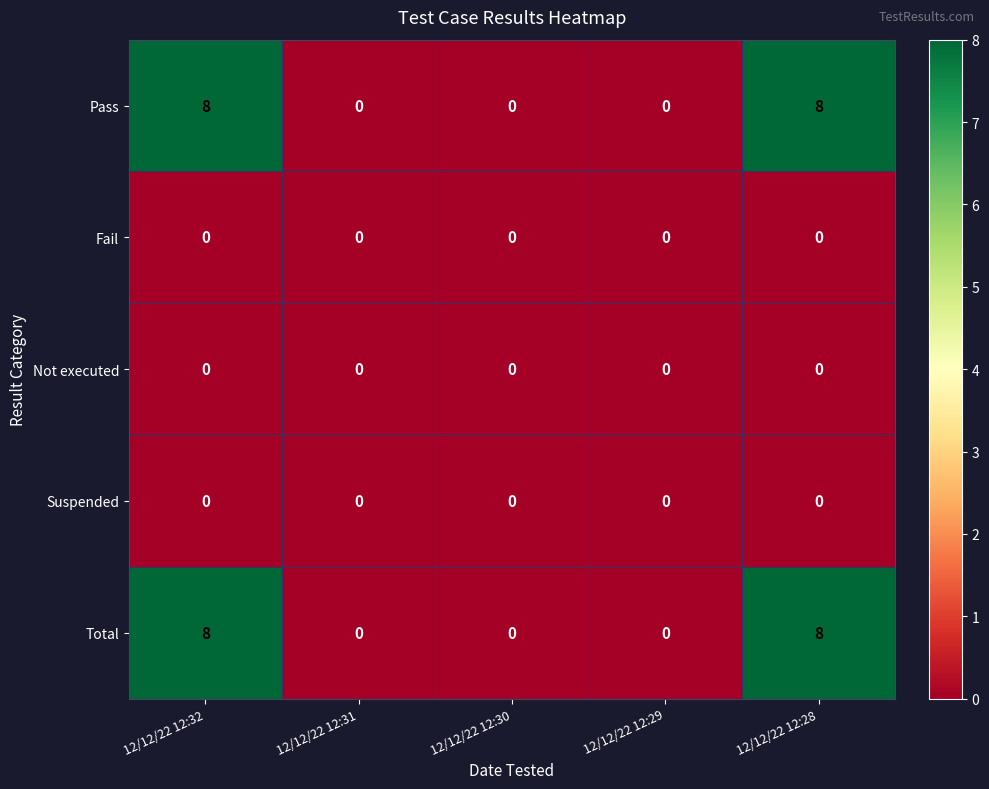

Reading right to left, transcribe all the data shown in this chart.

Pass: 12/12/22 12:28=8	12/12/22 12:29=0	12/12/22 12:30=0	12/12/22 12:31=0	12/12/22 12:32=8
Fail: 12/12/22 12:28=0	12/12/22 12:29=0	12/12/22 12:30=0	12/12/22 12:31=0	12/12/22 12:32=0
Not executed: 12/12/22 12:28=0	12/12/22 12:29=0	12/12/22 12:30=0	12/12/22 12:31=0	12/12/22 12:32=0
Suspended: 12/12/22 12:28=0	12/12/22 12:29=0	12/12/22 12:30=0	12/12/22 12:31=0	12/12/22 12:32=0
Total: 12/12/22 12:28=8	12/12/22 12:29=0	12/12/22 12:30=0	12/12/22 12:31=0	12/12/22 12:32=8